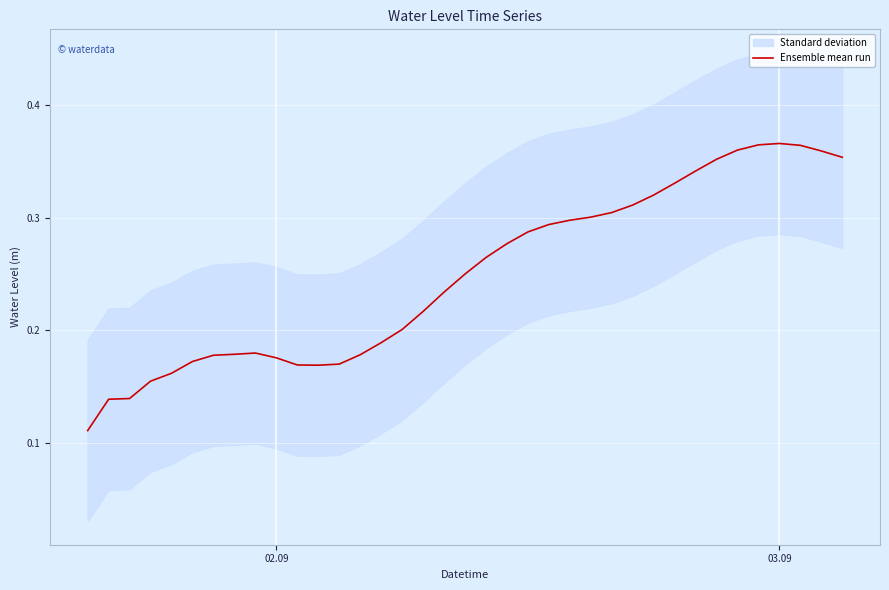

What is the average value?

0.2